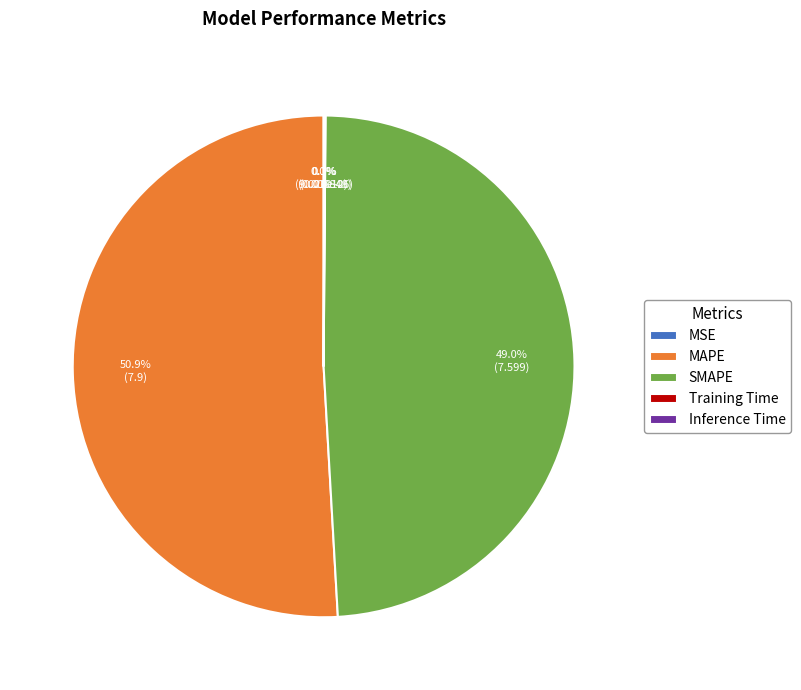

The MAPE slice represents 51% of the pie. True or false?

True